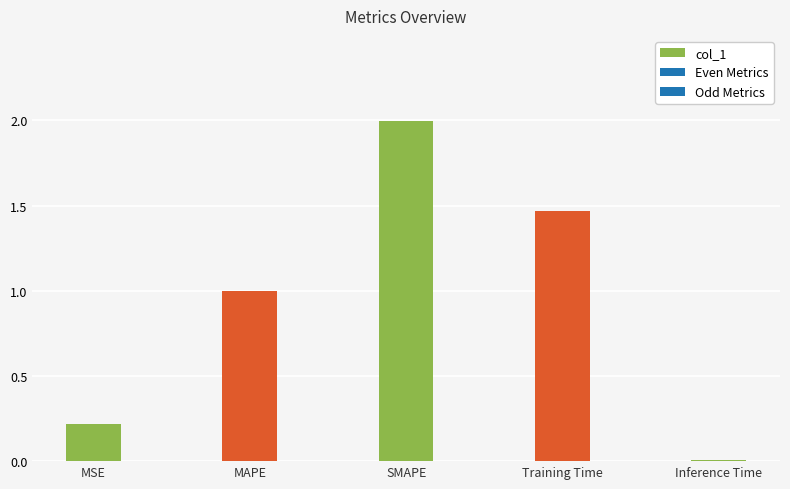

Rank the categories by value from lowest to highest.

Inference Time, MSE, MAPE, Training Time, SMAPE